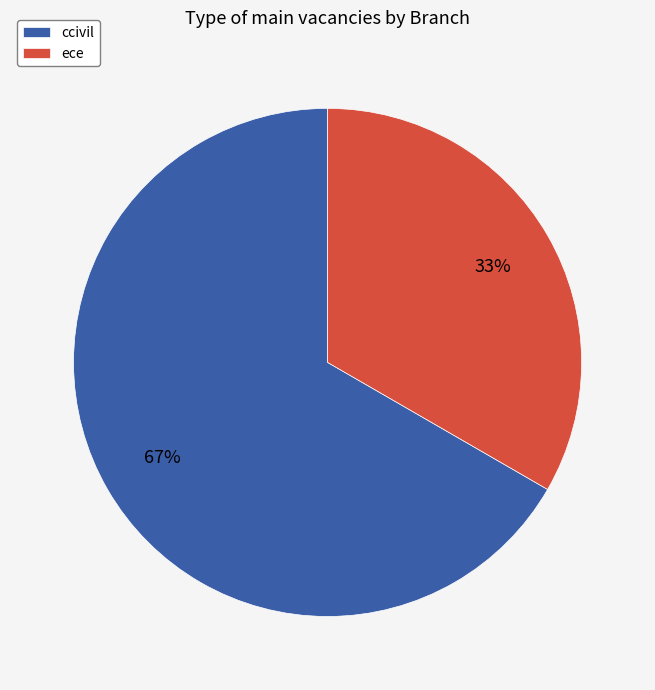

What is the largest slice in the pie chart?

ccivil